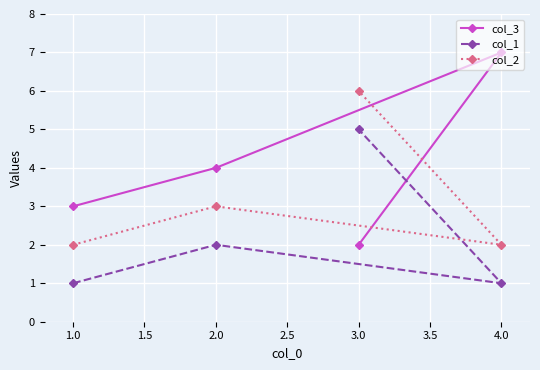

At 2.0, list the series in order from smallest to largest.

col_1, col_2, col_3